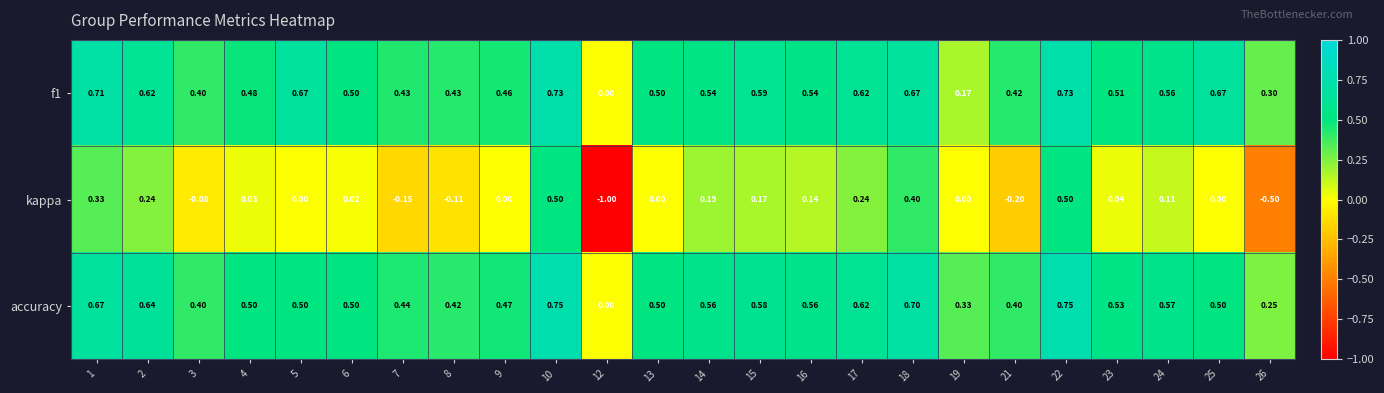

Is the value of kappa at 15 greater than the value of accuracy at 14?

No